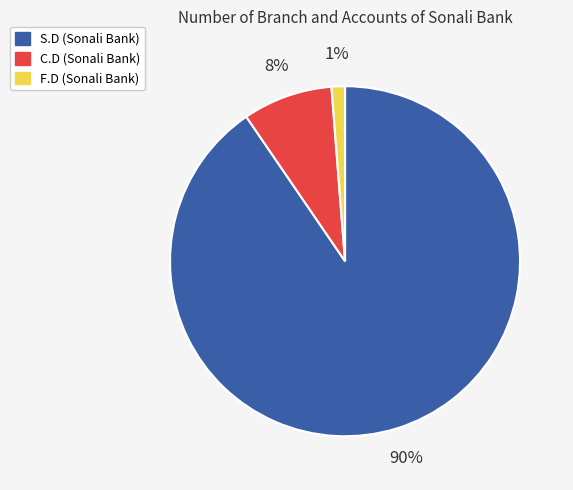

Is there a majority slice in this chart?

Yes